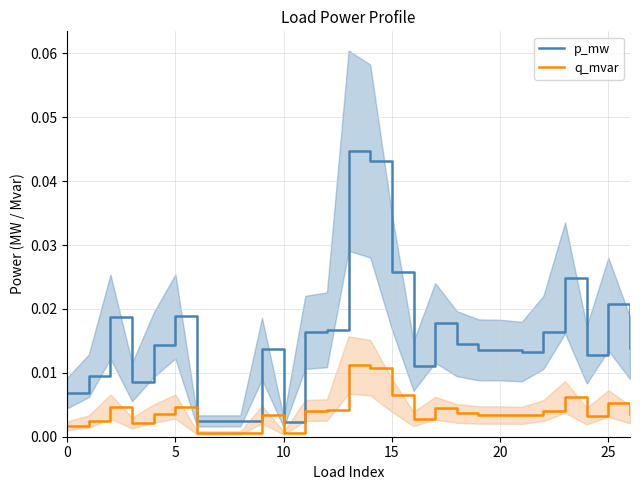

True or false: p_mw and q_mvar cross at least once.

False